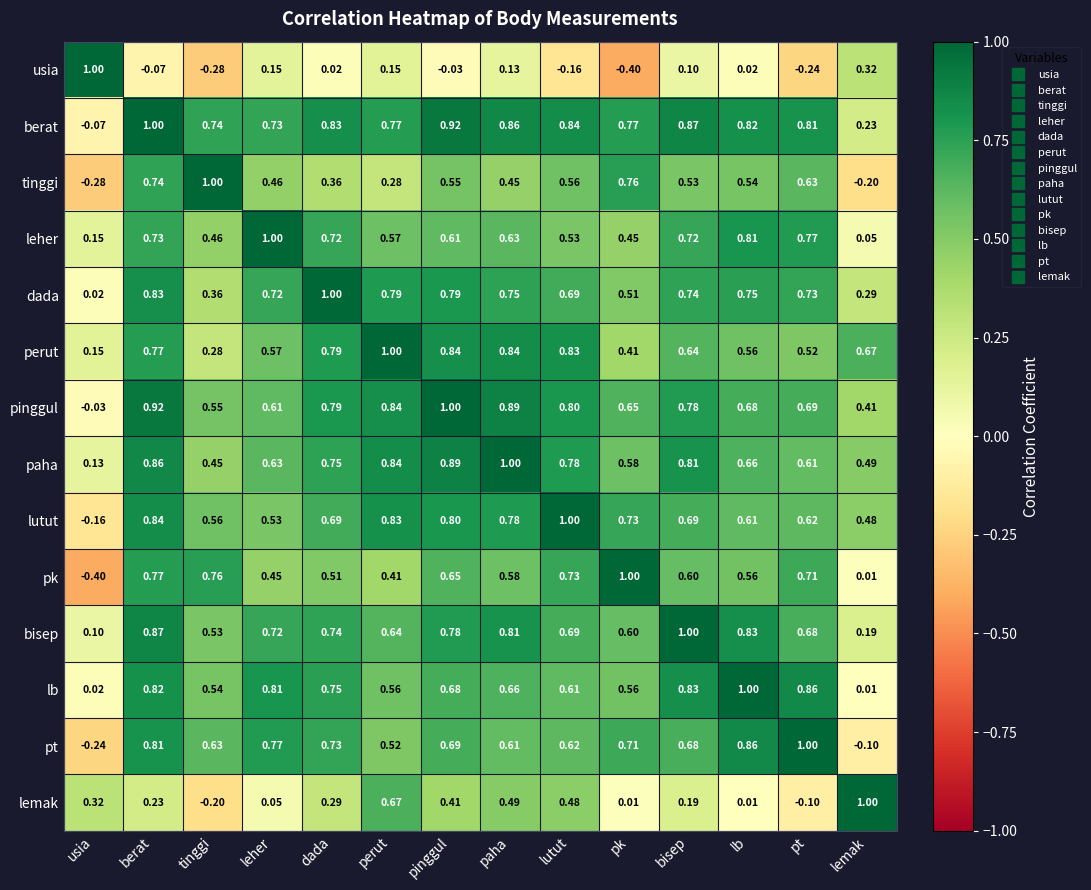

At which label does berat first exceed 0?

berat